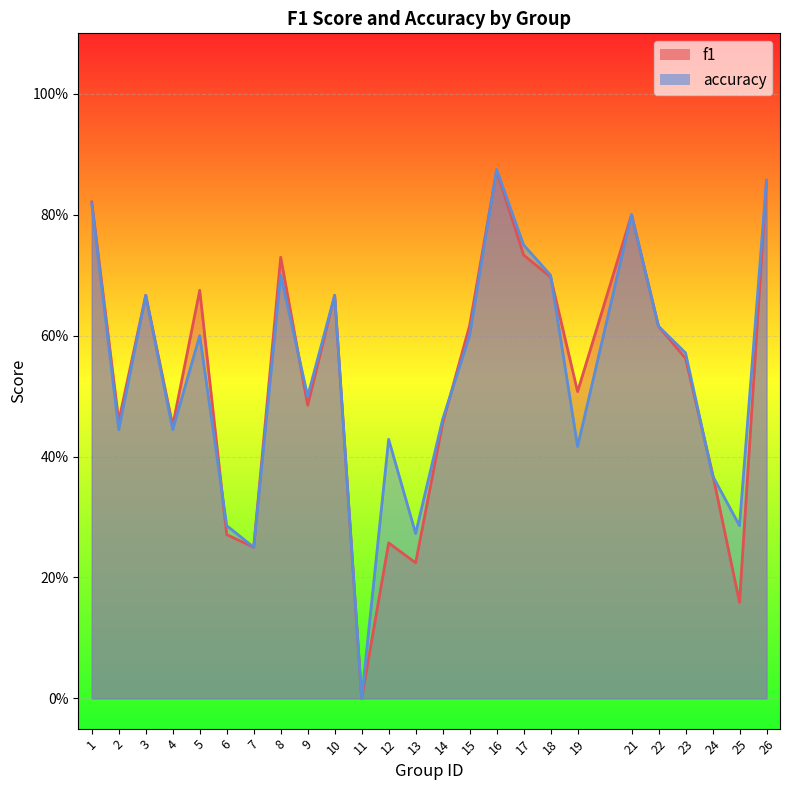

How many interior local valleys does the accuracy series have?

8